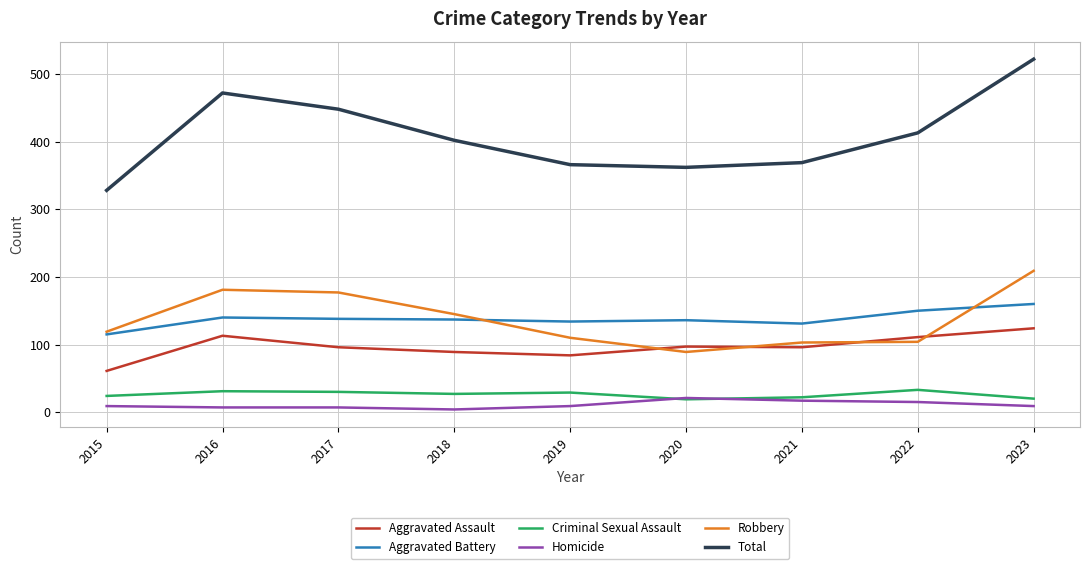

True or false: Aggravated Battery and Criminal Sexual Assault cross at least once.

False